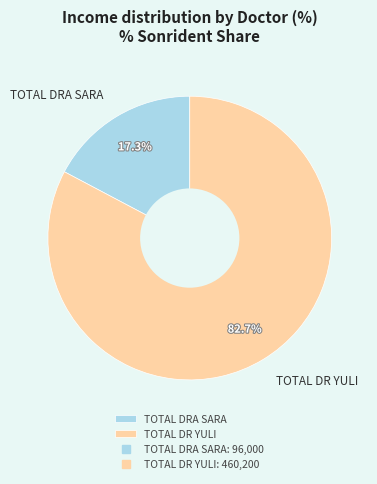

Which slice is the largest?

TOTAL DR YULI